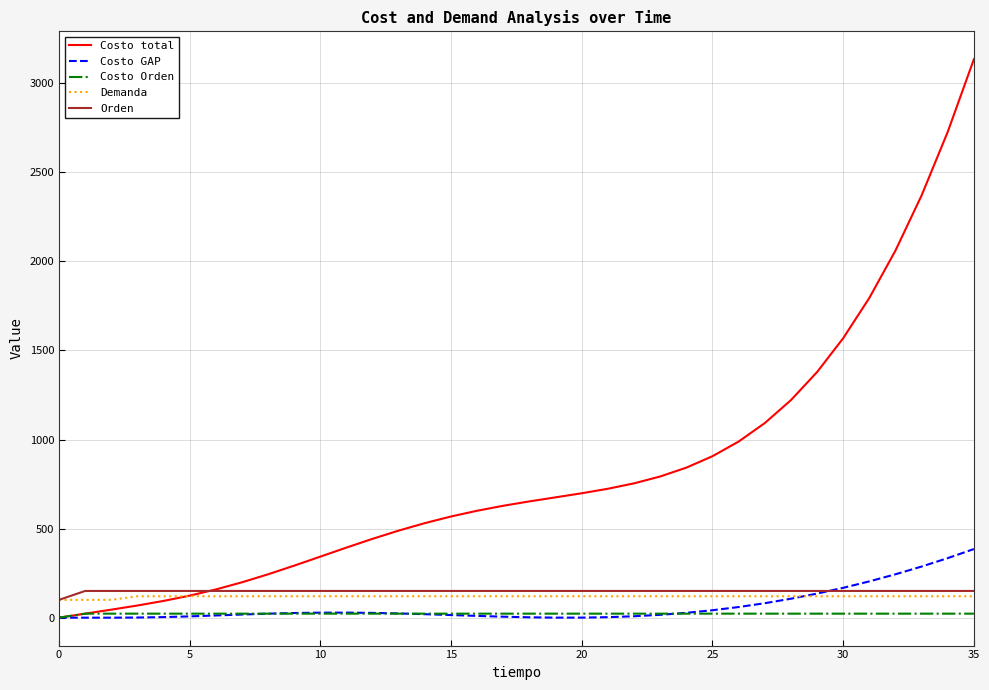

True or false: Demanda and Costo Orden intersect in this chart.

False